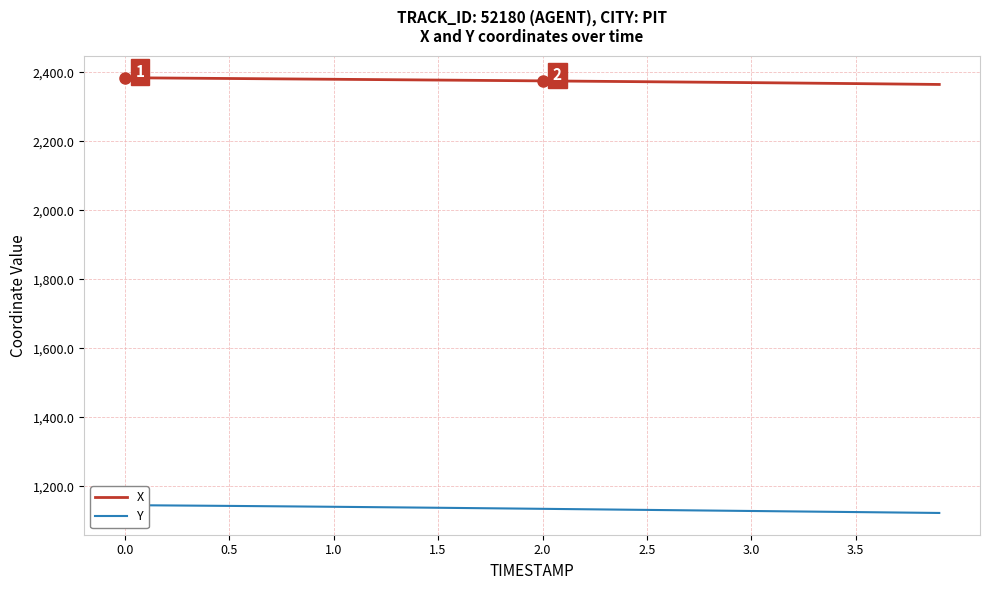

What is the minimum value for X?

2365.3